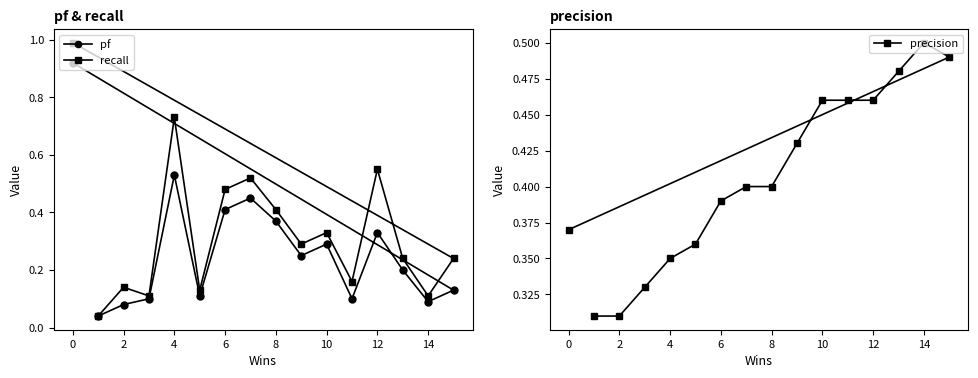

What is the highest value of the recall series?

1.0